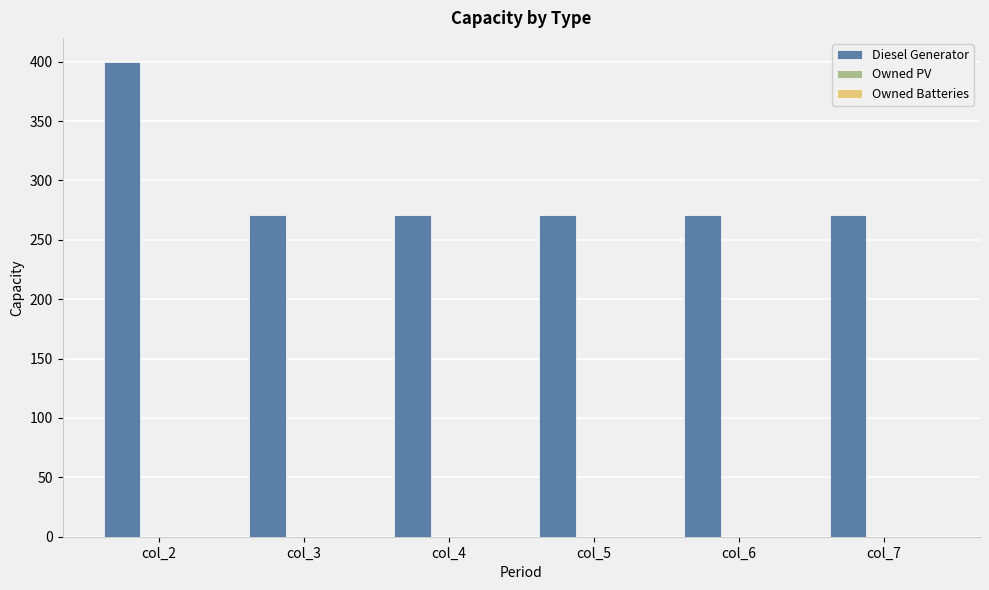

What is the ratio of the value at col_6 to the value at col_4?

1.0